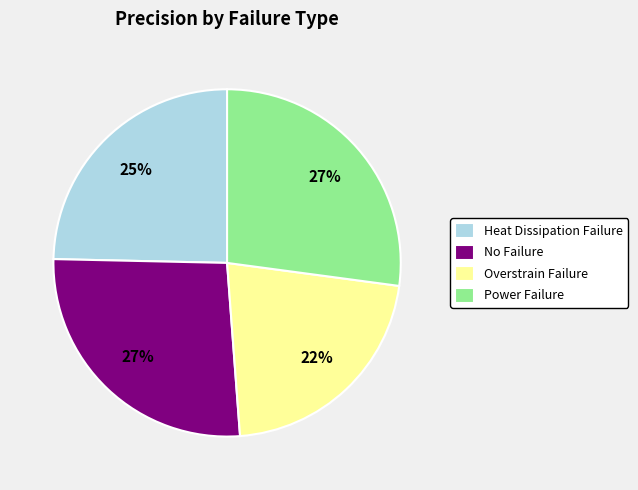

Does Heat Dissipation Failure account for over 50% of the chart?

No